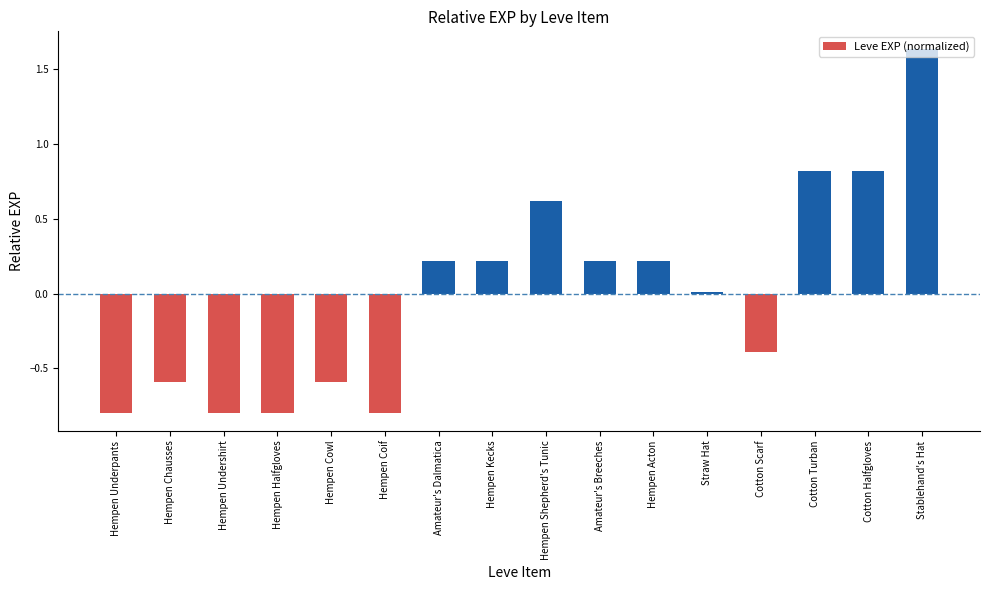

The chart shows a value of 0.8 at Cotton Turban. True or false?

True